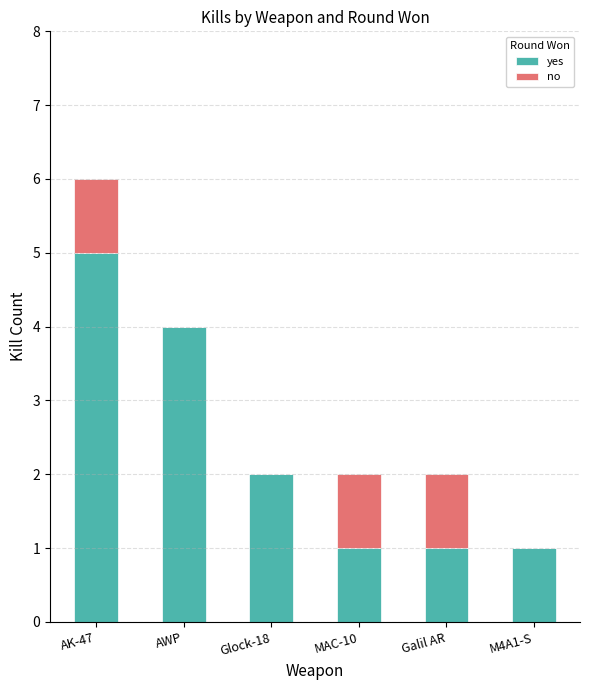

What is the total value across all series at M4A1-S?

1